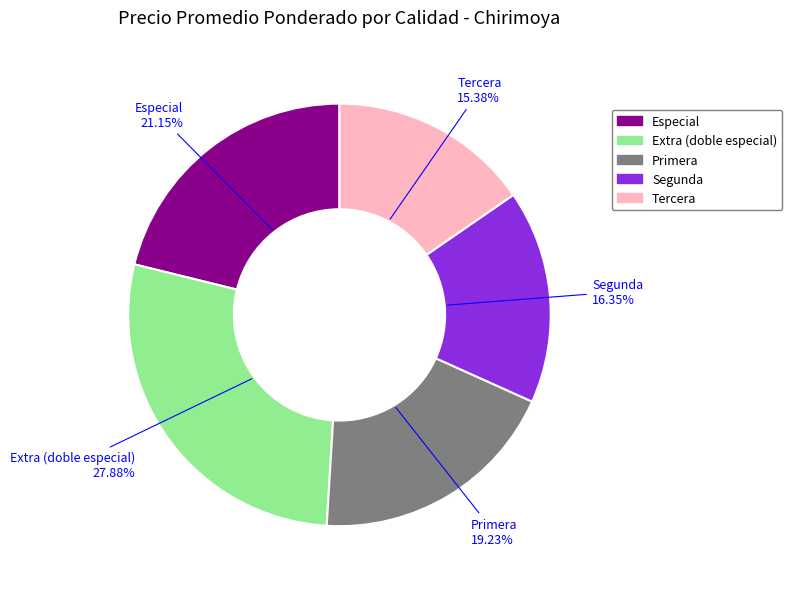

To the nearest percent, what portion does Primera represent?

19%